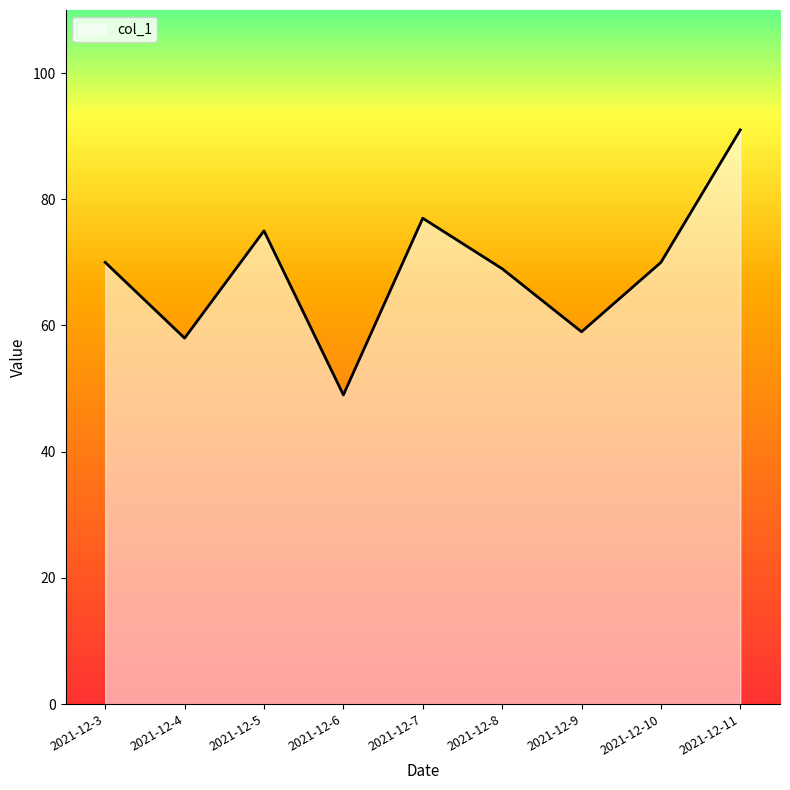

The chart shows a value of 75 at 2021-12-5. True or false?

True